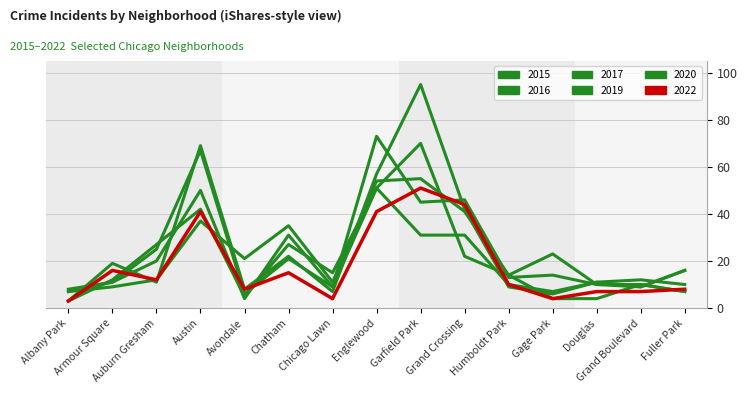

Where is 2016 nearest to the value 38?

Chatham